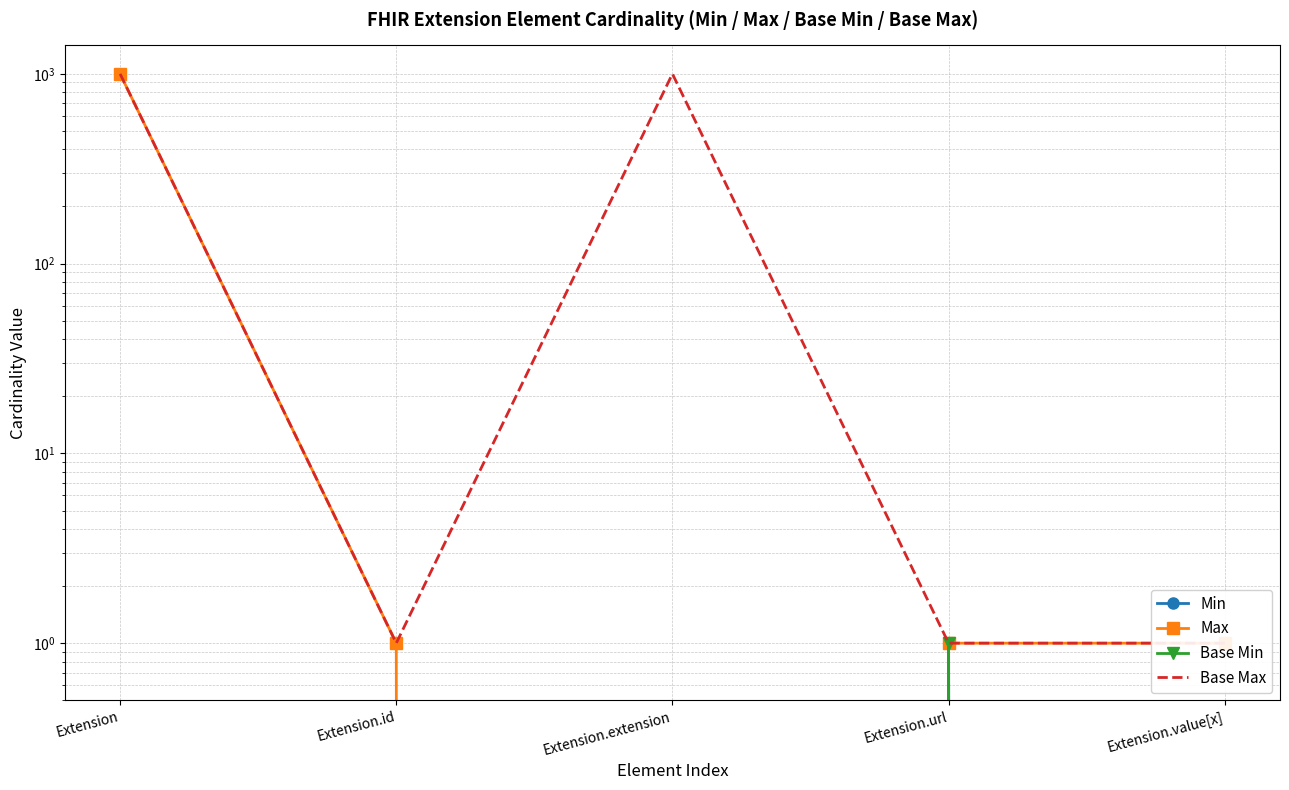

Reading left to right, transcribe all the data shown in this chart.

Min: 0	0	0	1	0
Max: 999	1	0	1	1
Base Min: 0	0	0	1	0
Base Max: 999	1	999	1	1